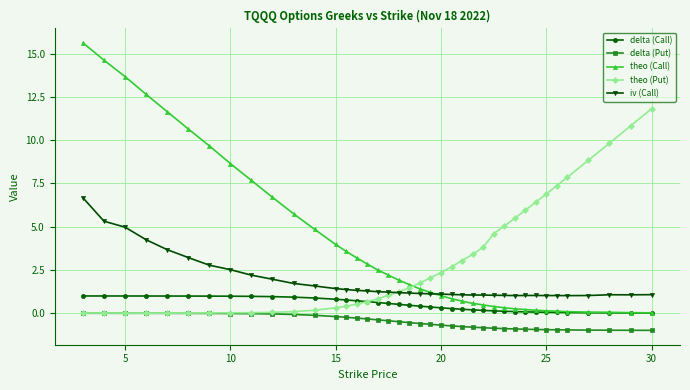

True or false: delta (Call) and iv (Call) cross at least once.

False